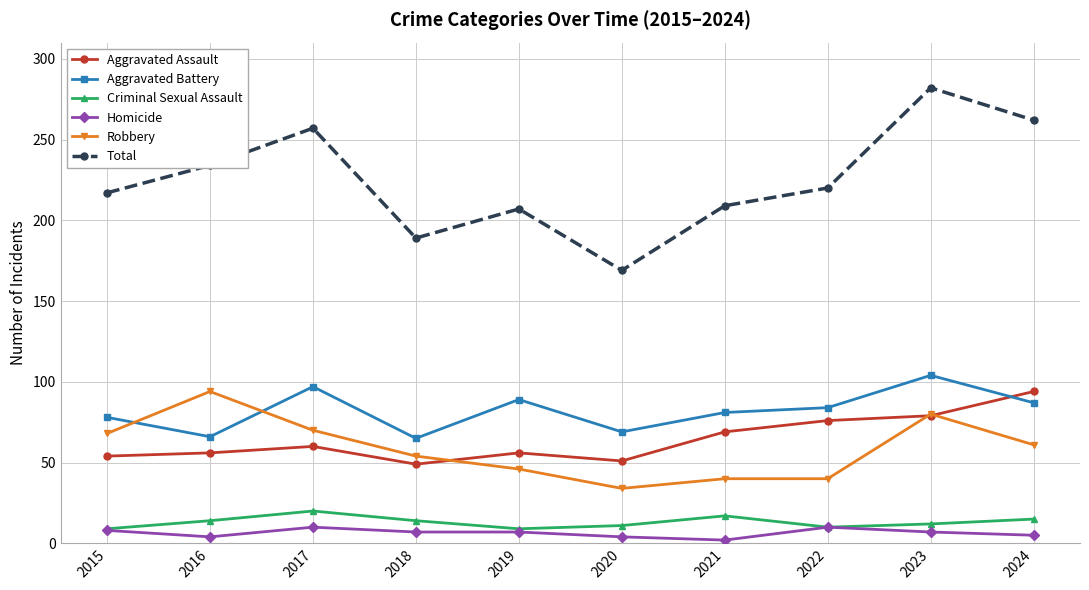

True or false: Total has a value of 282 at 2023.

True